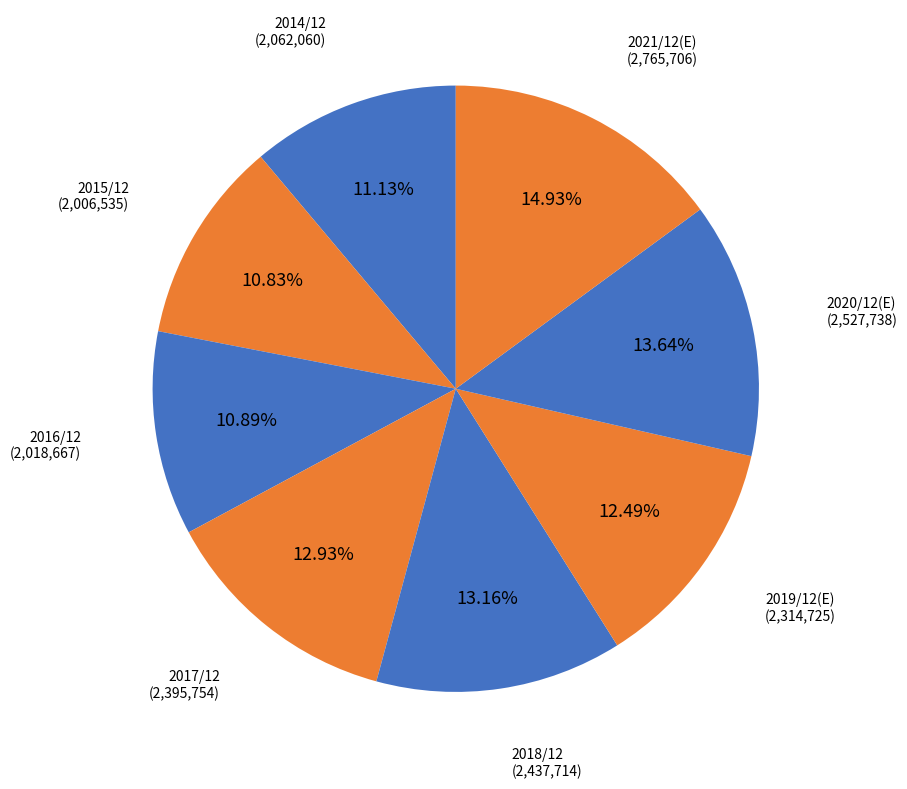

Does 2019/12(E) account for over 50% of the chart?

No